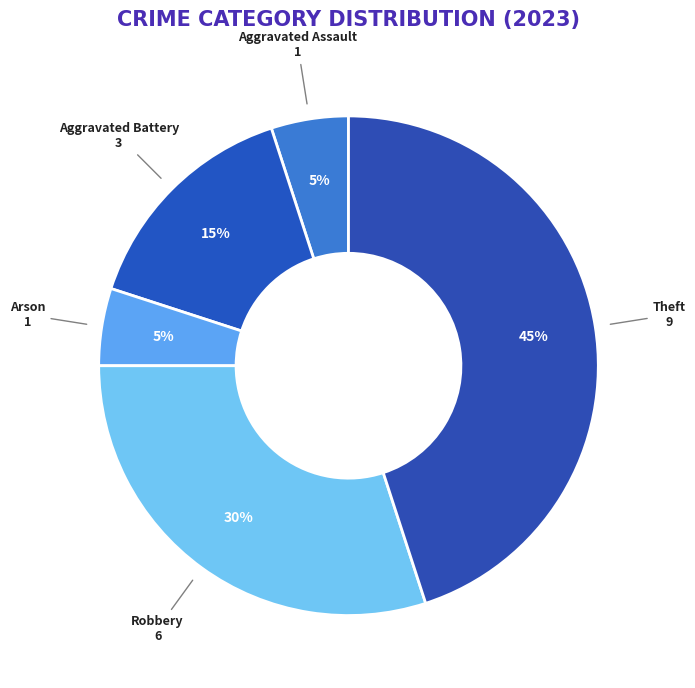

Between Aggravated Battery and Arson, which is larger?

Aggravated Battery